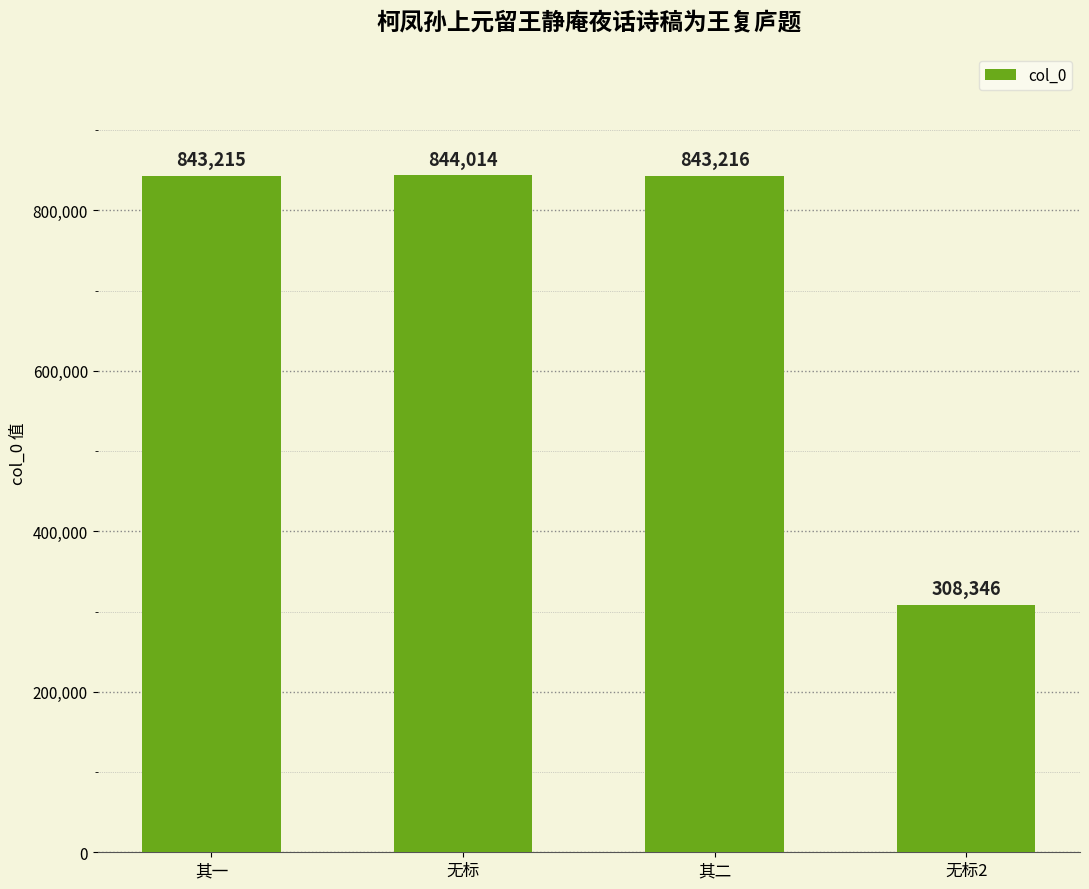

What is the sum of the values at 其一 and 无标2?

1151561